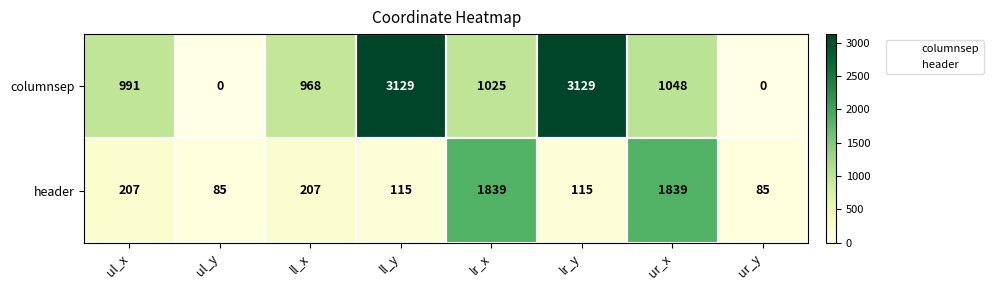

Rank the series at ll_x from highest to lowest value.

columnsep, header